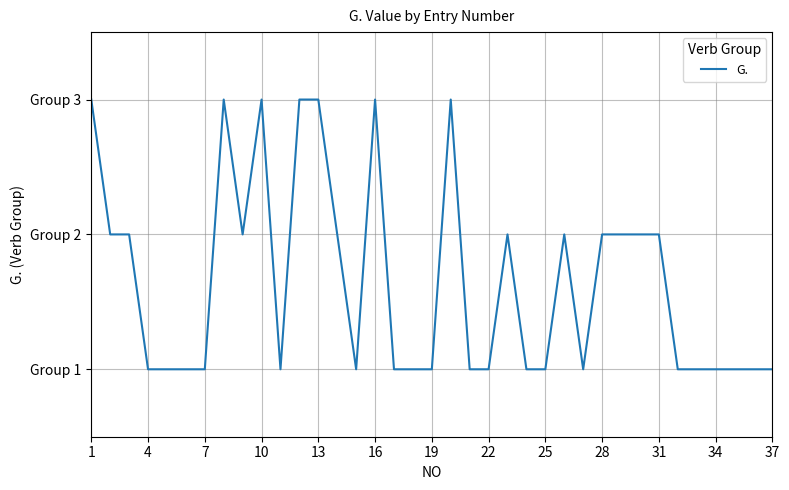

What is the value of the 36th point from the left?

1